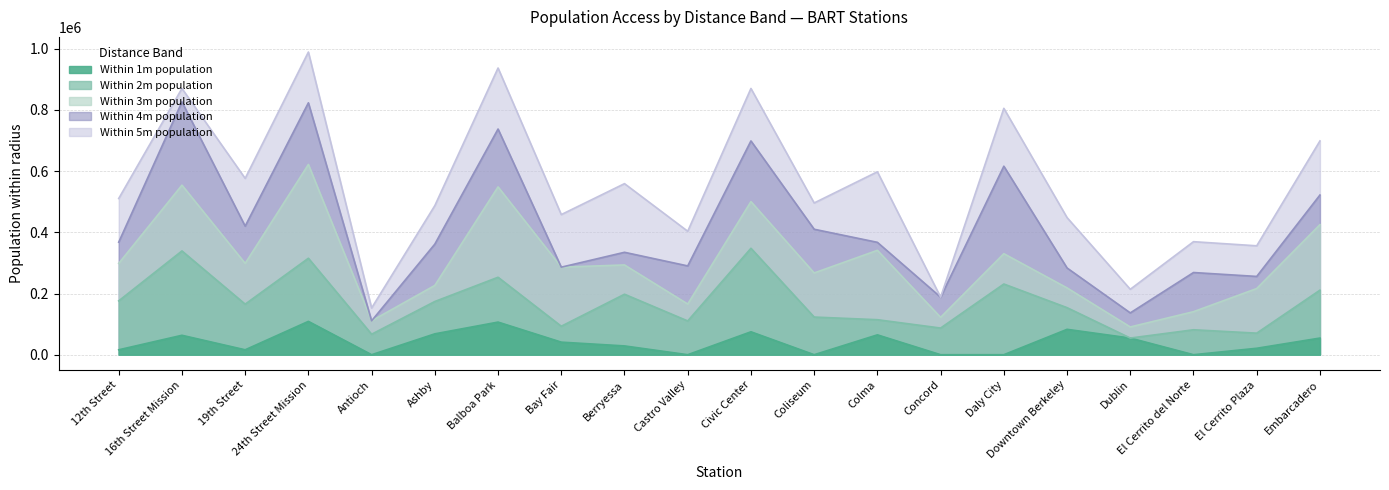

True or false: within_4m_population and within_2m_population cross at least once.

False